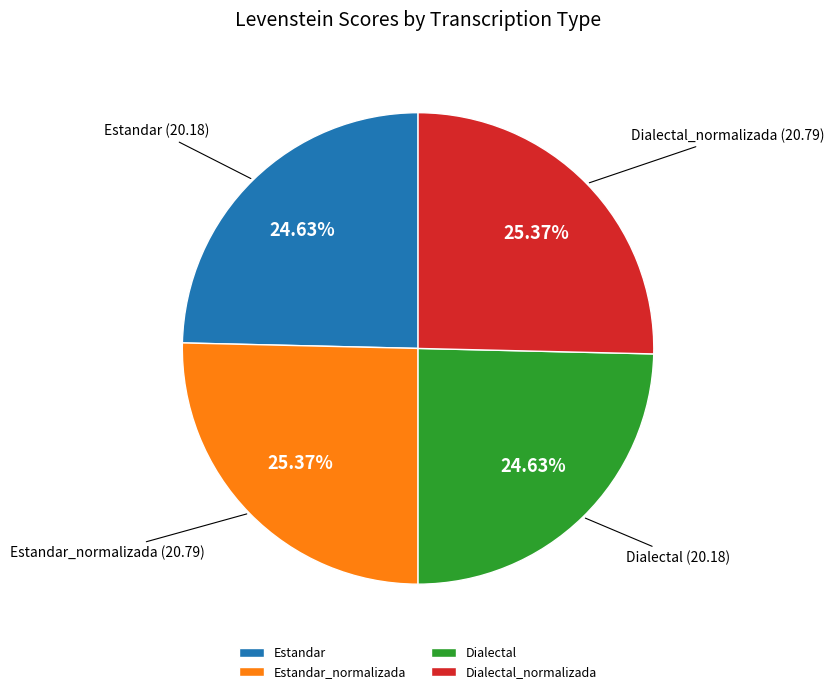

Does Estandar_normalizada represent more than half of the total?

No